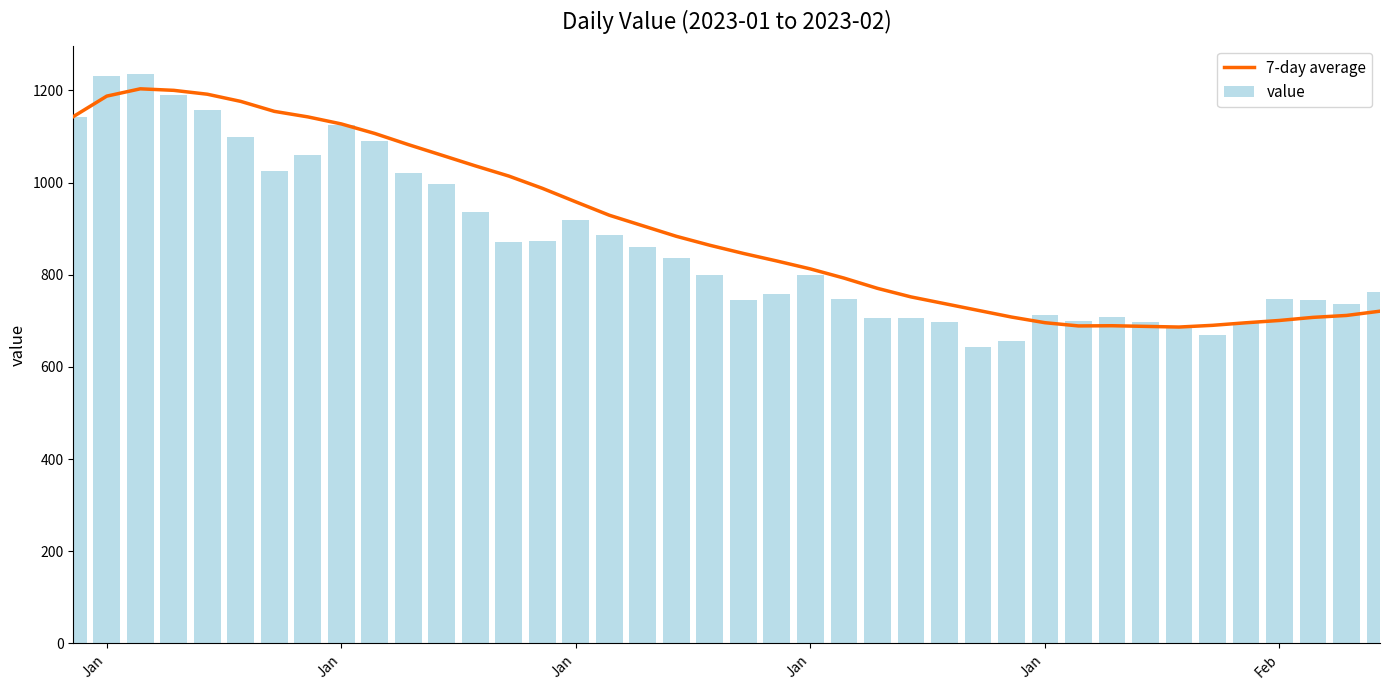

Which series has the largest total across all categories?

7-day average